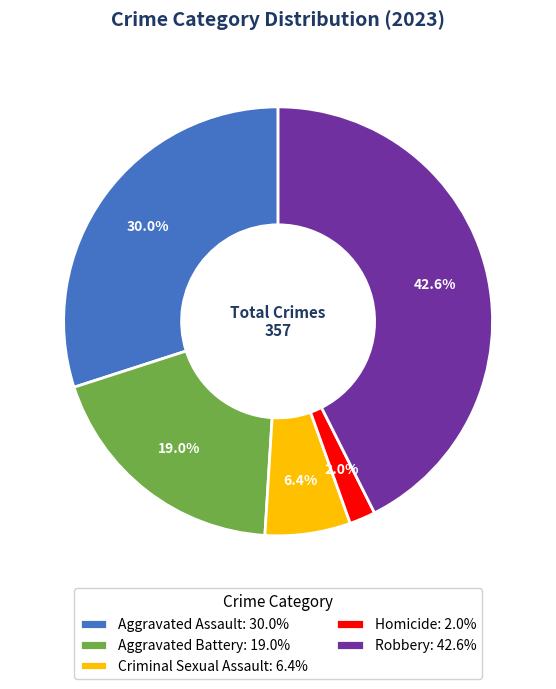

Rank the categories by value from highest to lowest.

Robbery, Aggravated Assault, Aggravated Battery, Criminal Sexual Assault, Homicide